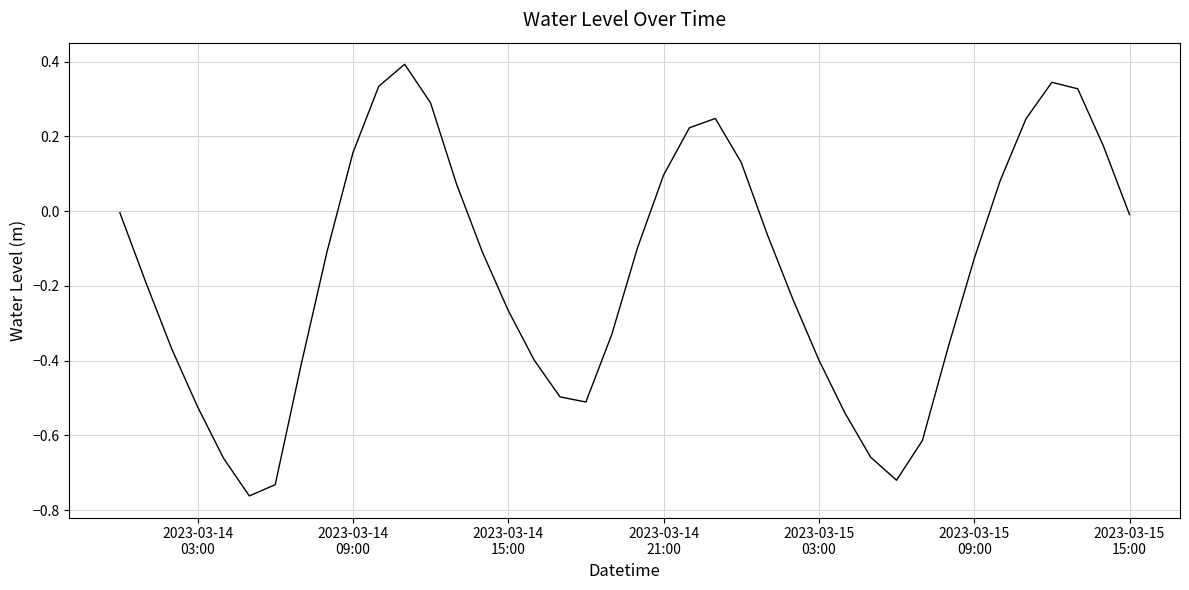

What is the greatest value displayed?

0.4